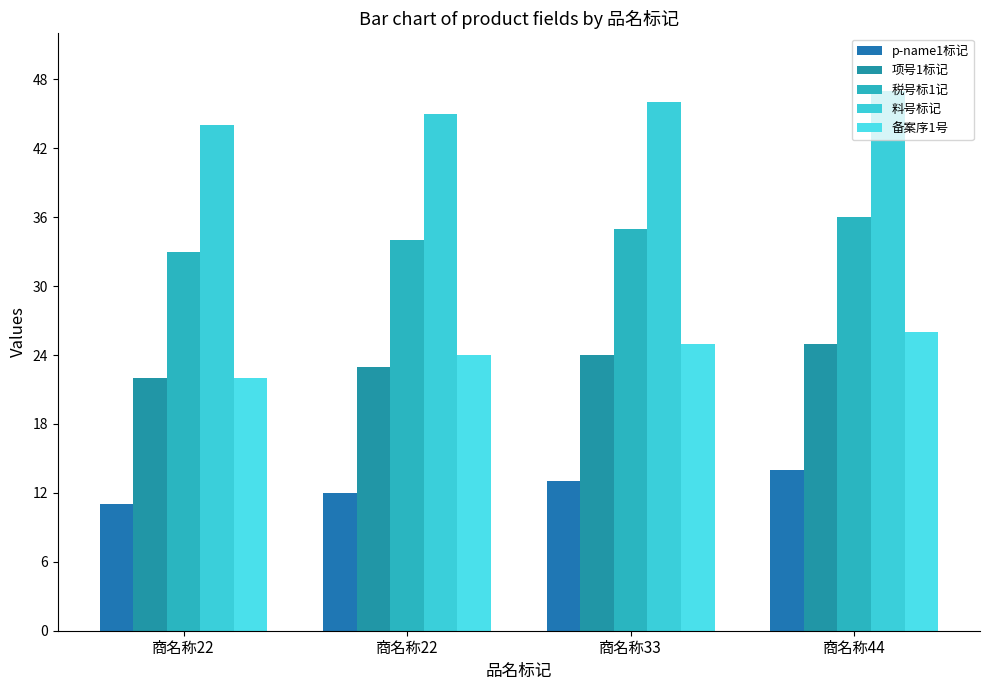

How many bars are there in each group?

5